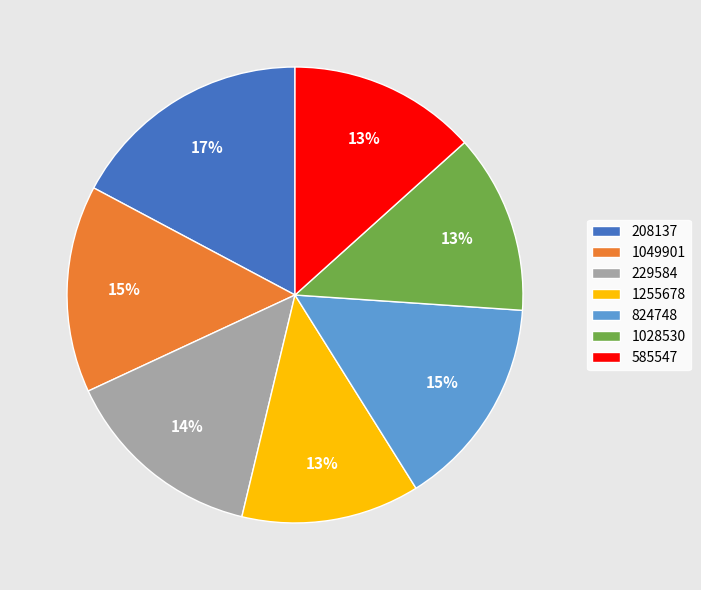

Which has a higher value, 585547 or 1028530?

585547